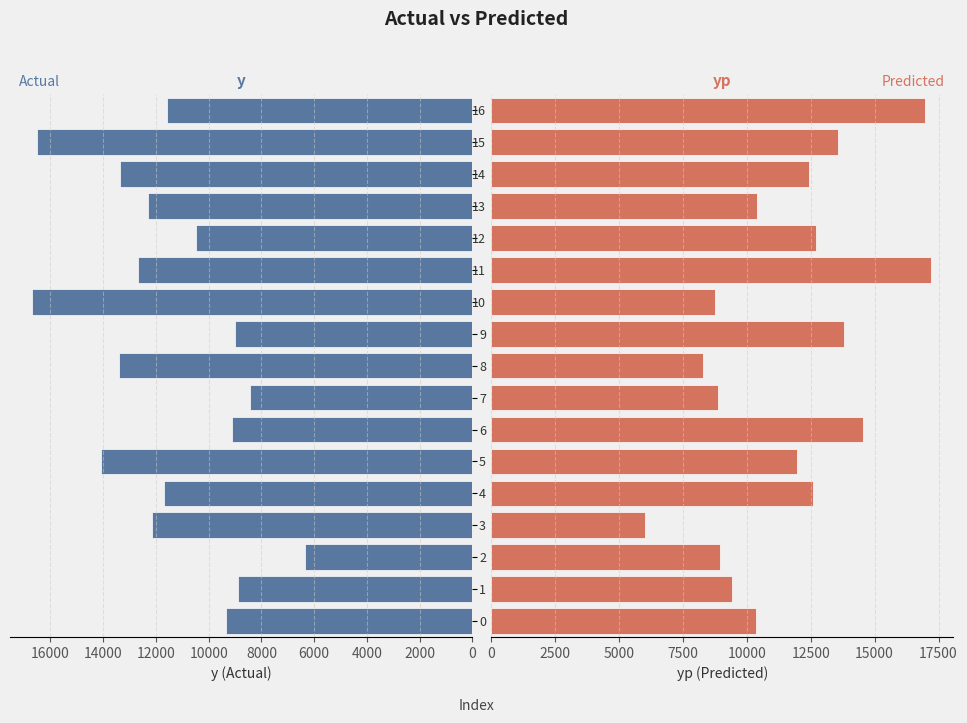

What is the difference between the highest and lowest values at 10?

7934.0